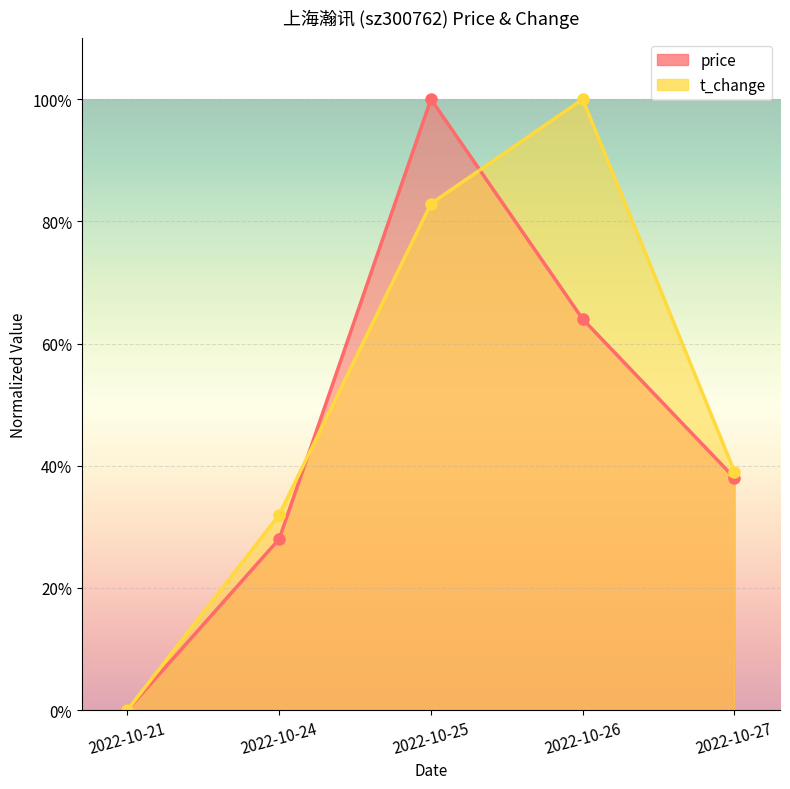

In t_change, how many points are higher than both neighbors (excluding endpoints)?

1